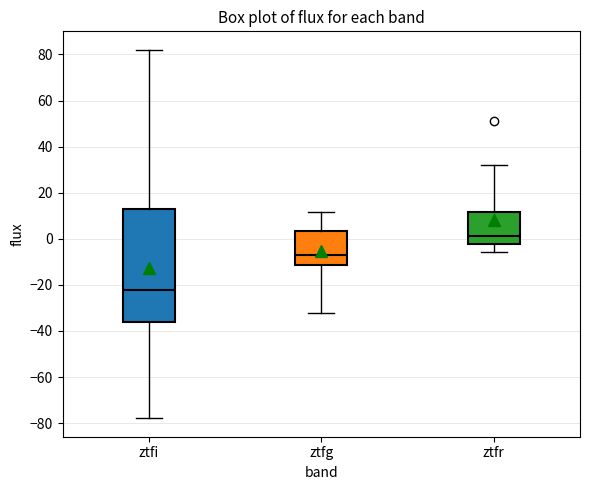

Which box is the tallest, from its lower edge to its upper edge?

ztfi